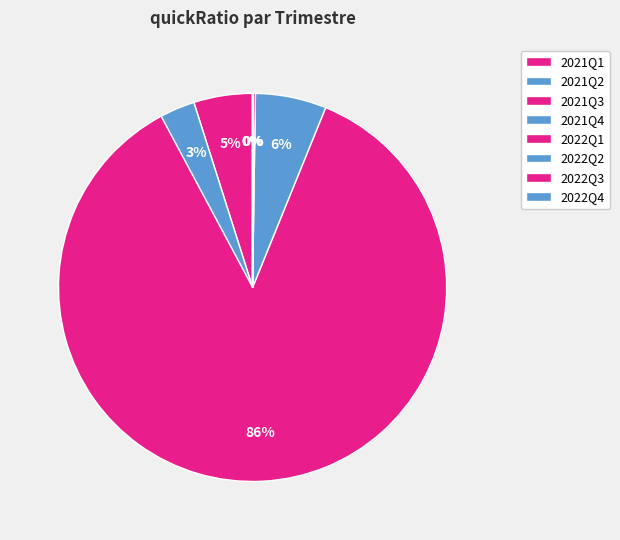

Does any single category account for the majority?

Yes